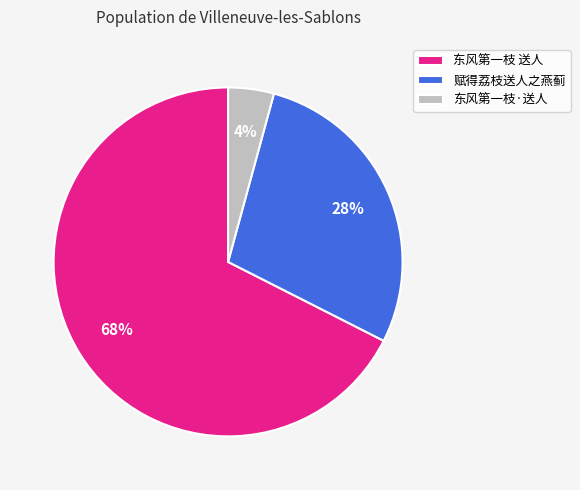

Do 赋得荔枝送人之燕蓟 and 东风第一枝·送人 together represent more than half of the pie?

No